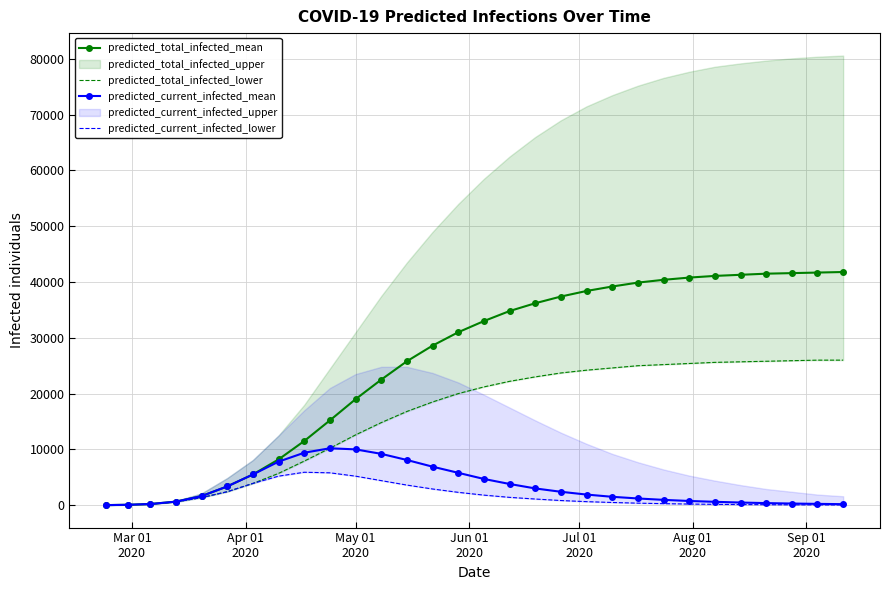

What is the value of the predicted_total_infected_lower point at the 5th from the left?

1357